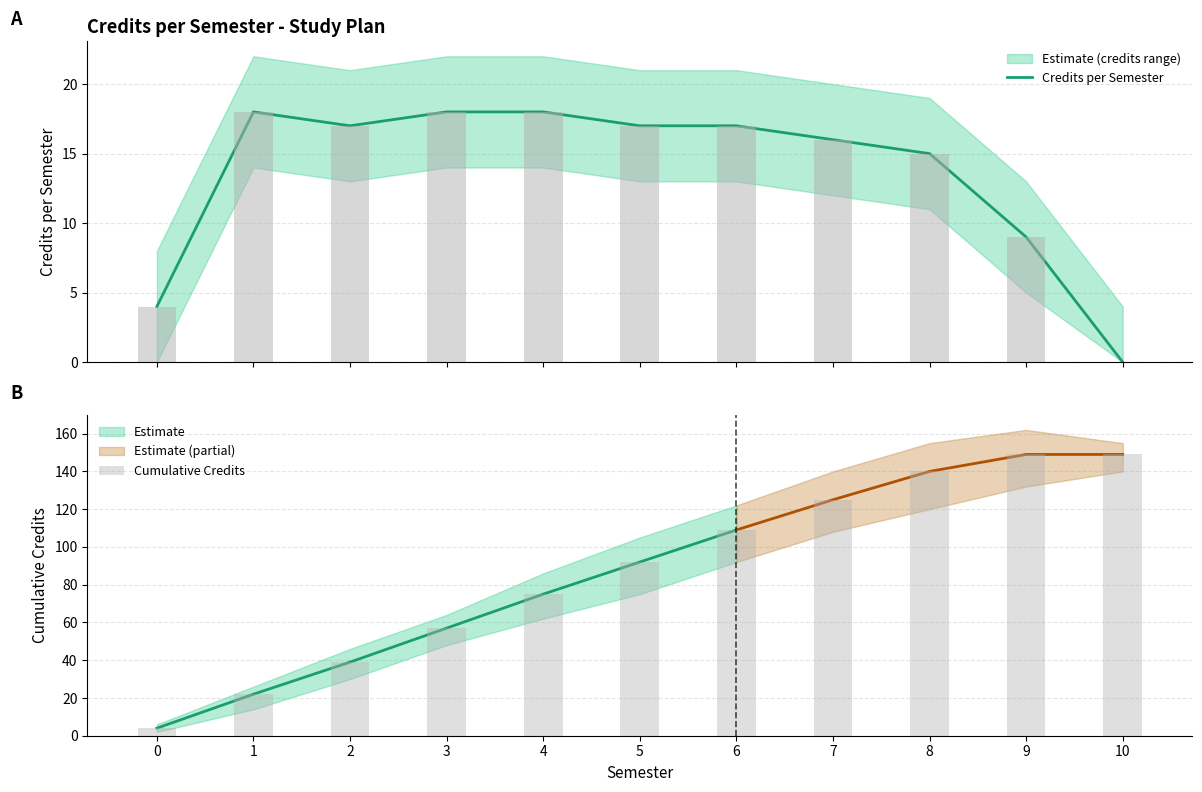

Reading left to right, extract all data points from this chart.

Credits per Semester: 0=4	1=18	2=17	3=18	4=18	5=17	6=17	7=16	8=15	9=9	10=0
Cumulative Credits: 0=4	1=22	2=39	3=57	4=75	5=92	6=109	7=125	8=140	9=149	10=149